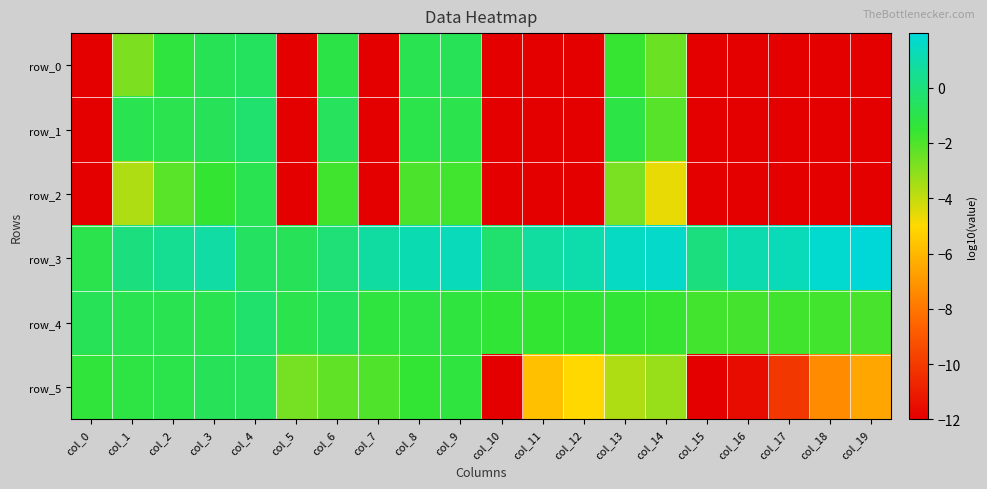

Reading left to right, list all the values displayed in this chart.

row_0: -12.0	-2.8	-1.3	-0.8	-0.6	-12.0	-1.1	-12.0	-0.9	-0.8	-12.0	-12.0	-12.0	-1.6	-2.5	-12.0	-12.0	-12.0	-12.0	-12.0
row_1: -12.0	-0.9	-0.9	-0.7	-0.3	-12.0	-0.7	-12.0	-1.1	-1.0	-12.0	-12.0	-12.0	-1.1	-2.1	-12.0	-12.0	-12.0	-12.0	-12.0
row_2: -12.0	-3.7	-2.2	-1.5	-0.9	-12.0	-1.7	-12.0	-1.9	-1.8	-12.0	-12.0	-12.0	-2.7	-4.6	-12.0	-12.0	-12.0	-12.0	-12.0
row_3: -0.9	0.1	0.5	0.8	-0.5	-0.7	-0.1	0.8	1.1	1.3	-0.3	0.8	1.0	1.5	1.7	0.1	1.1	1.3	1.8	2.0
row_4: -0.8	-0.9	-0.9	-0.9	-0.3	-1.0	-0.6	-1.3	-1.1	-1.3	-1.4	-1.5	-1.4	-1.4	-1.6	-1.8	-1.8	-1.7	-1.8	-1.9
row_5: -1.3	-1.2	-1.0	-0.7	-0.6	-2.7	-2.3	-2.0	-1.5	-1.3	-12.0	-5.8	-5.0	-3.7	-3.2	-12.0	-11.6	-10.1	-7.3	-6.5